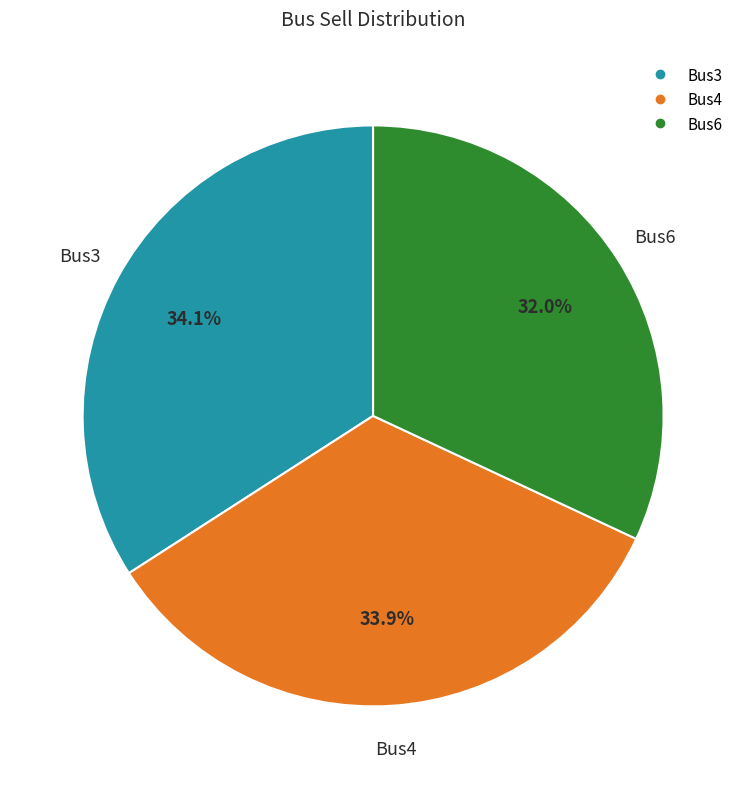

Is there a majority slice in this chart?

No